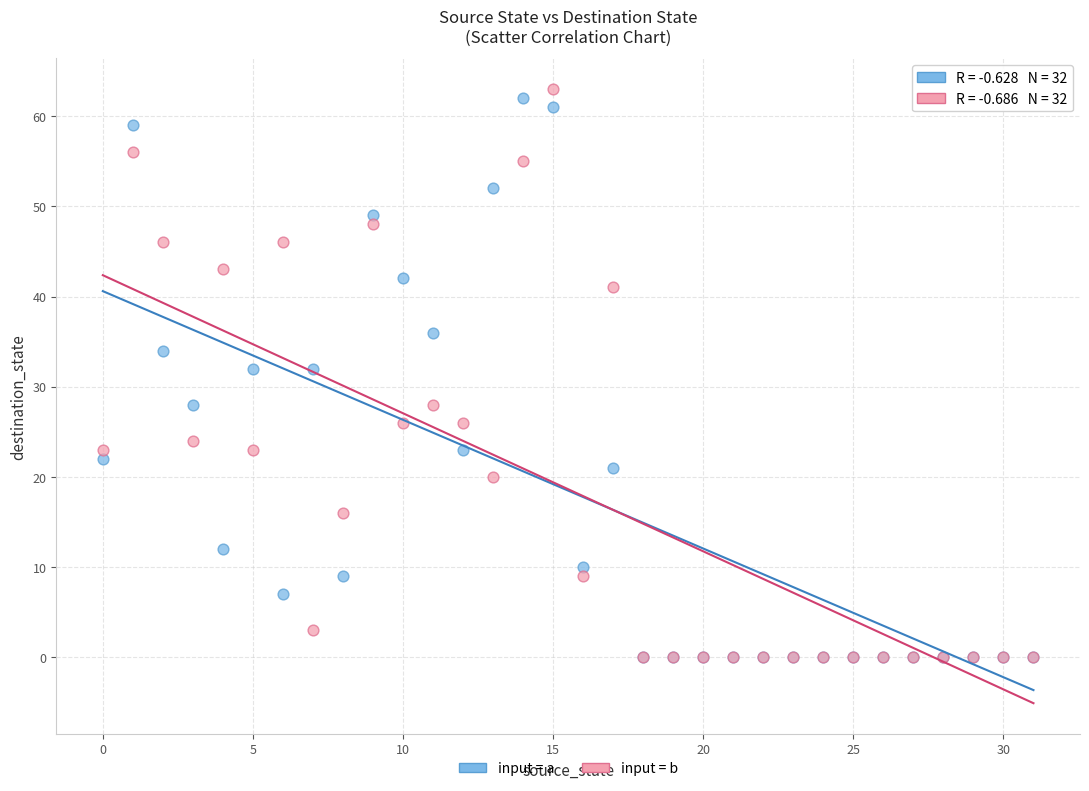

What are all the series names shown in the legend?

input = a, input = b